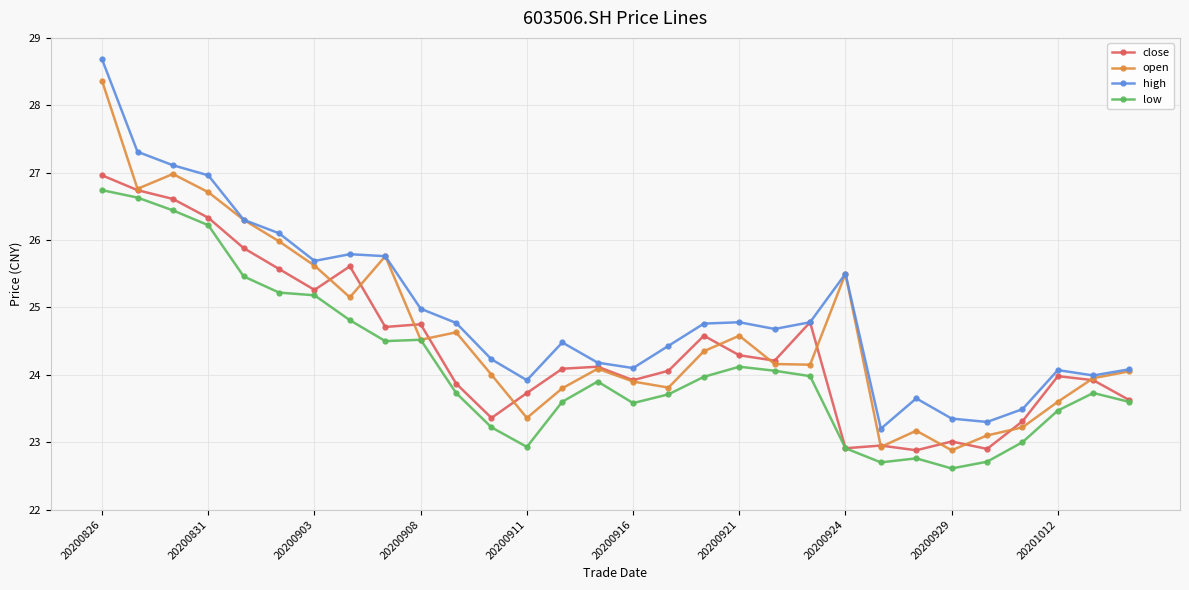

Which series has the largest total across all categories?

high